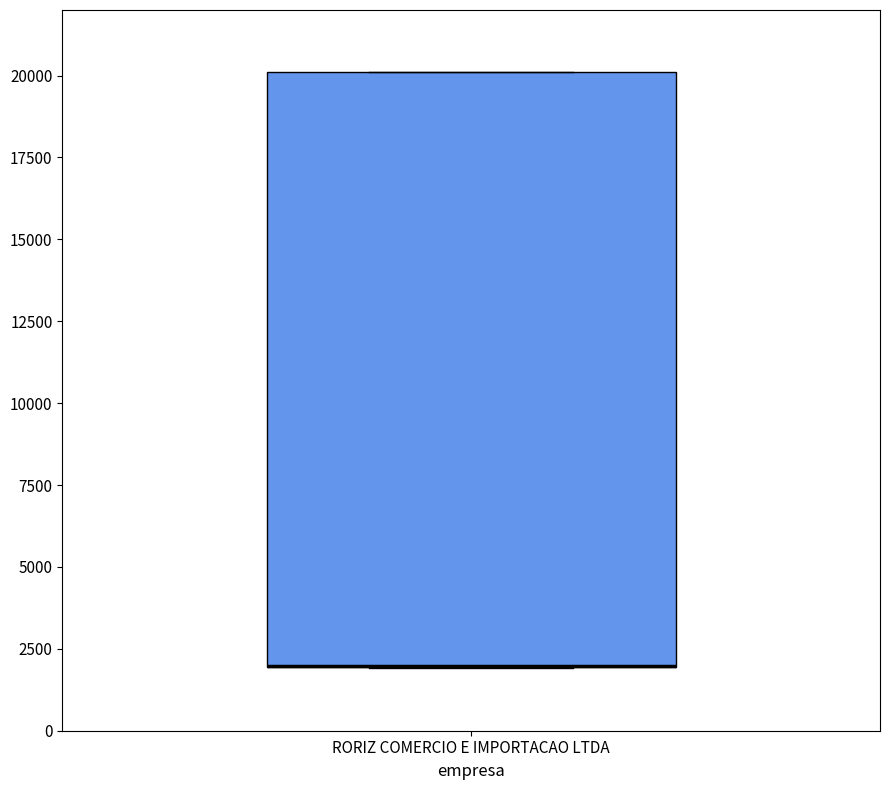

Where is the upper edge of the box for RORIZ COMERCIO E IMPORTACAO LTDA on the y-axis? The values are not printed on the chart, so give them approximately, as read against the axis.

20000